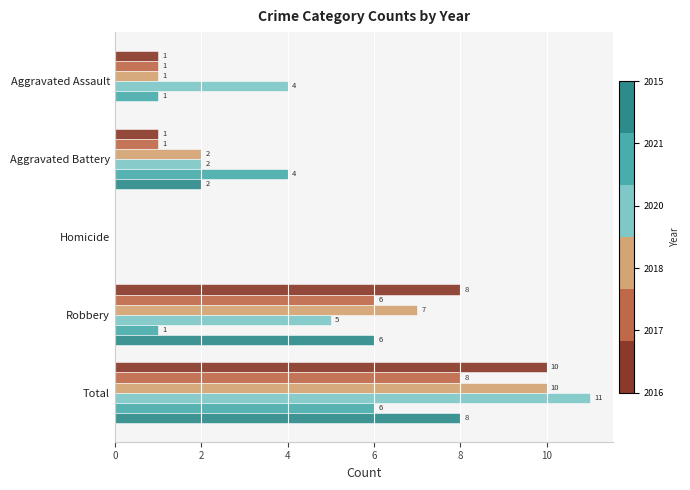

What is the greatest value displayed?

11